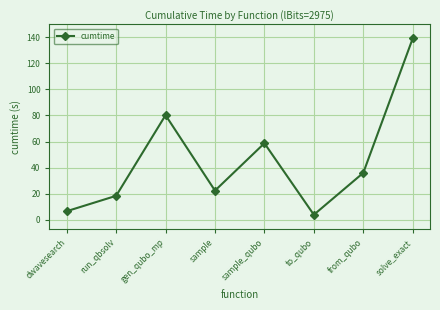

Approximately how many times larger is the value at to_qubo compared to sample_qubo?

0.1